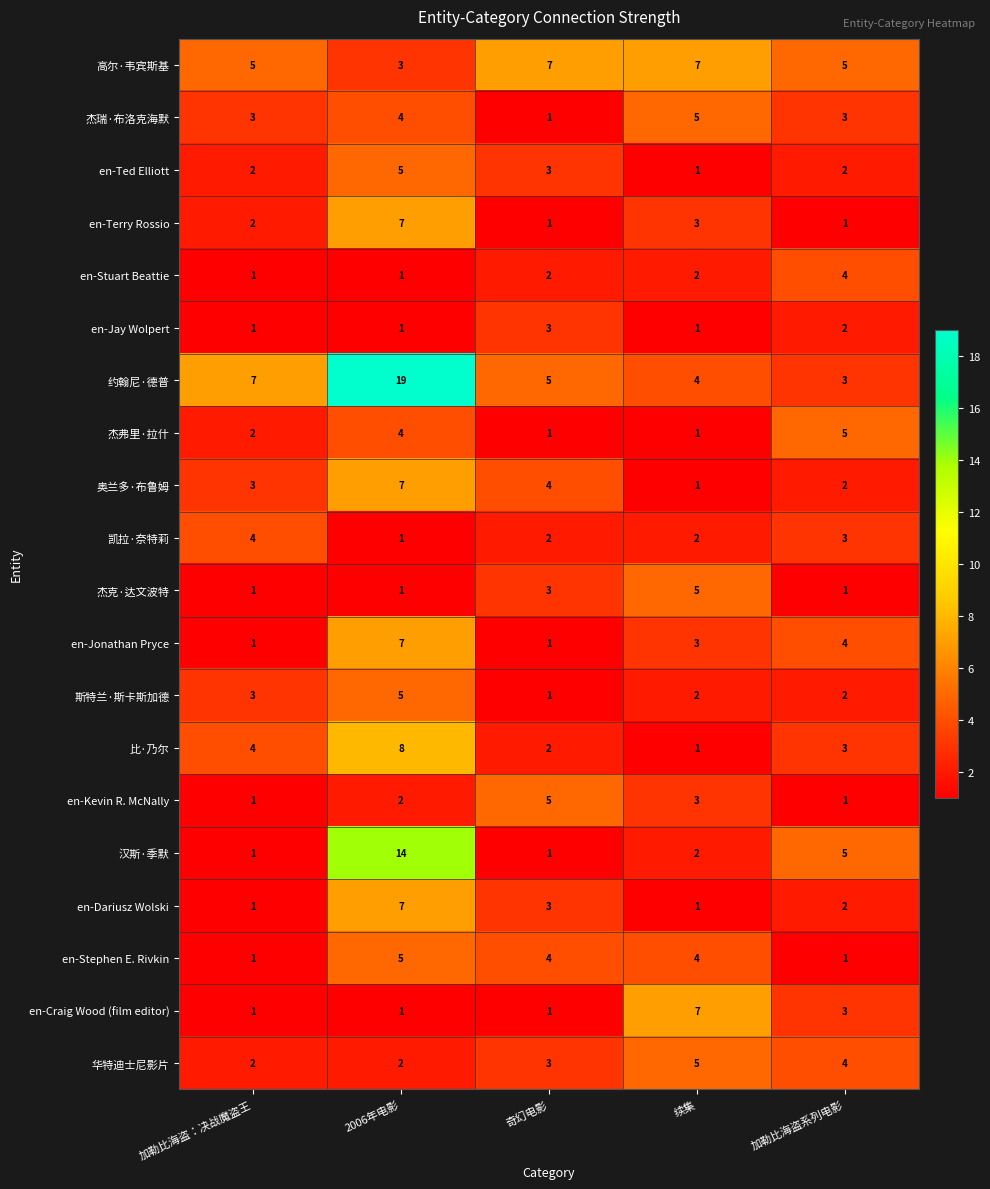

The value of 汉斯·季默 at 2006年电影 is 21. True or false?

False